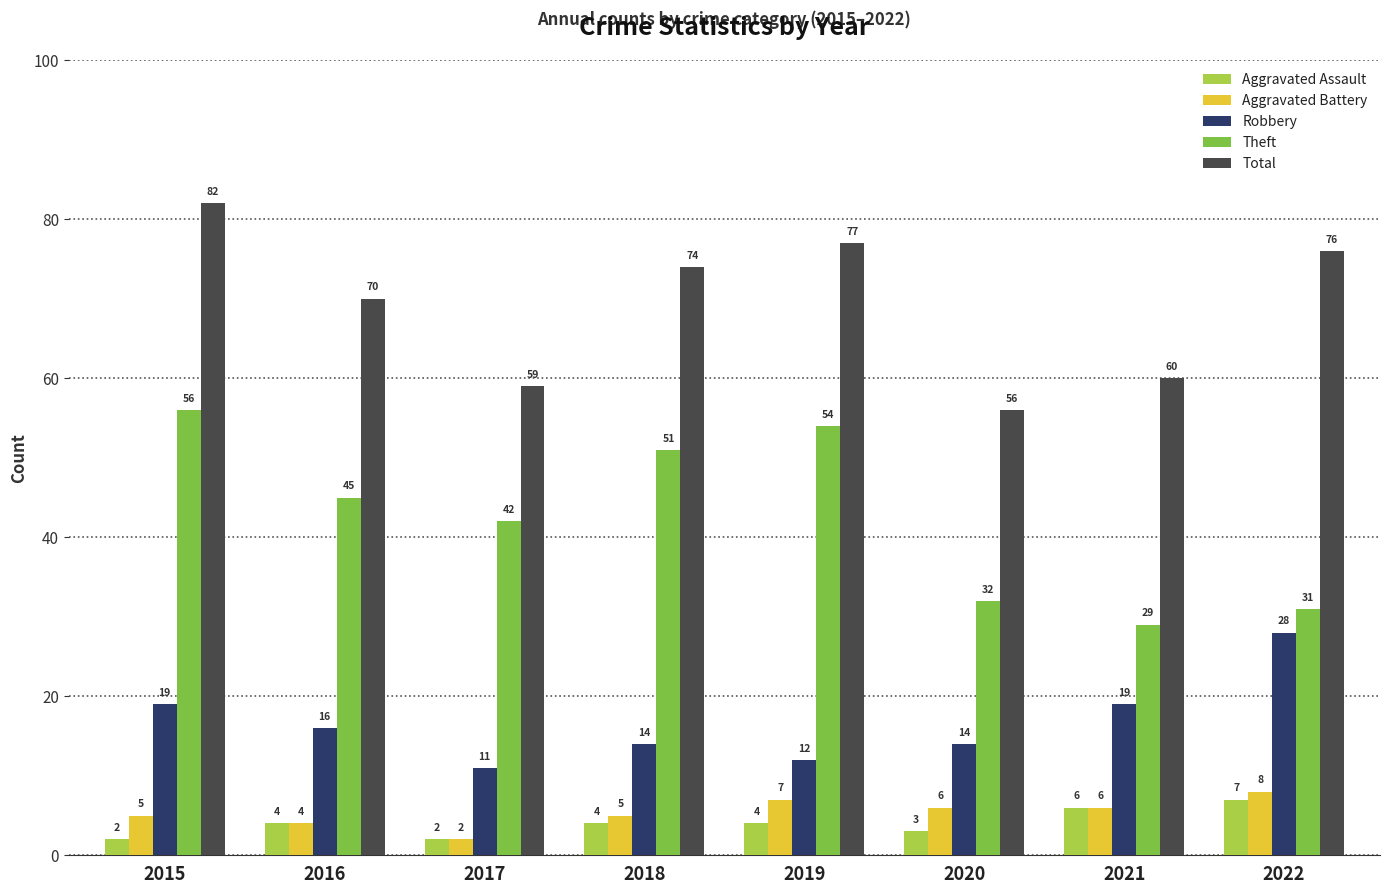

At how many categories does at least one series exceed 16?

8